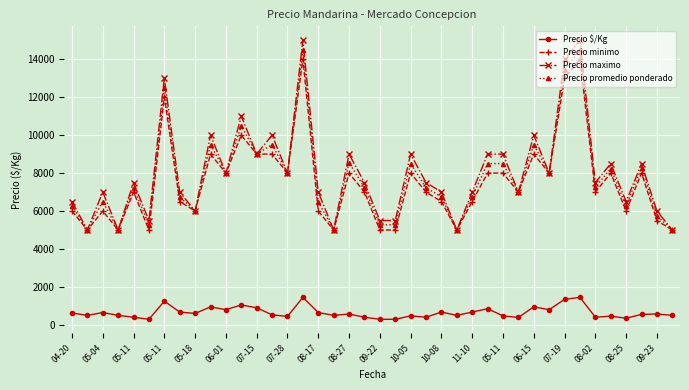

Which series has the largest total across all categories?

Precio maximo